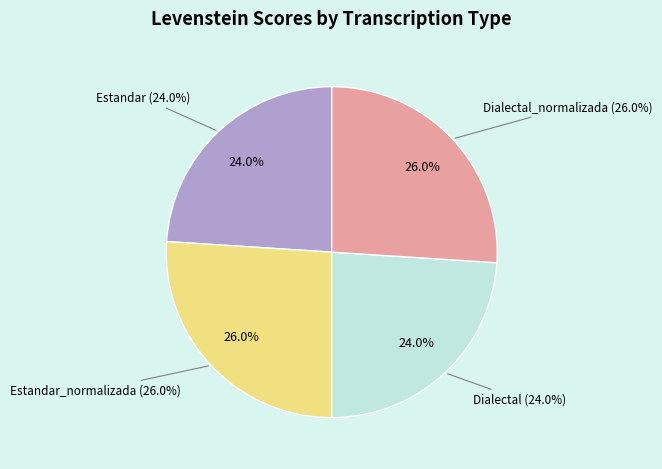

To the nearest percent, what is the difference between the Dialectal_normalizada and Dialectal slice percentages?

2%